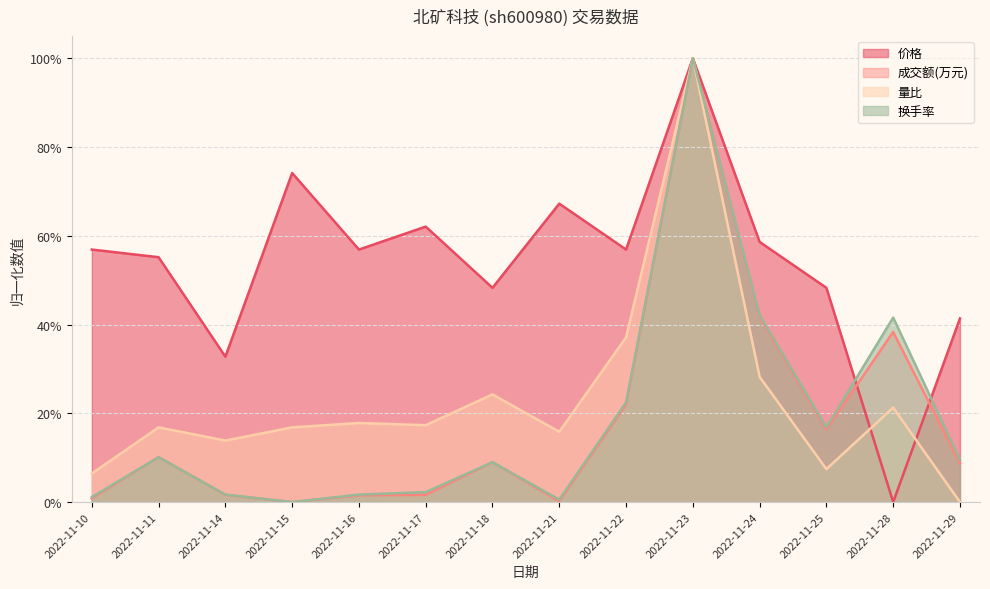

Where do 量比 and 成交额(万元) first cross each other?

2022-11-22 and 2022-11-23